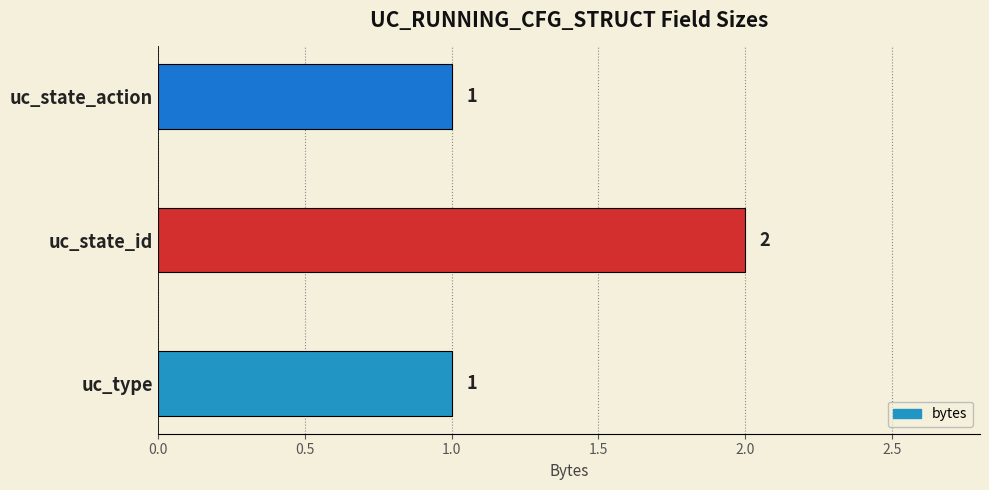

How many values are between 1 and 2?

3